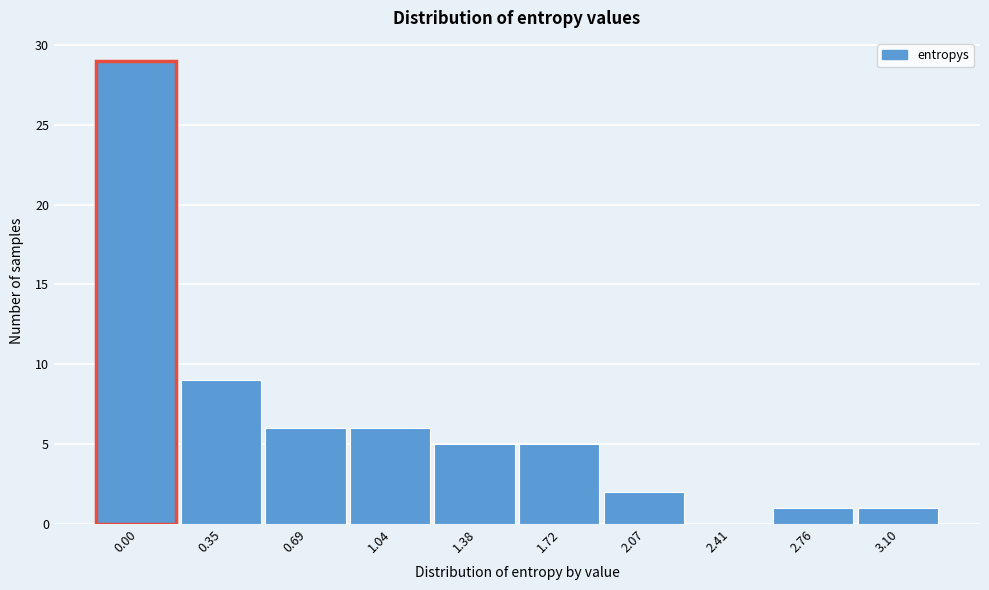

Reading left to right, list all the values displayed in this chart.

0.00=29	0.35=9	0.69=6	1.04=6	1.38=5	1.72=5	2.07=2	2.41=0	2.76=1	3.10=1